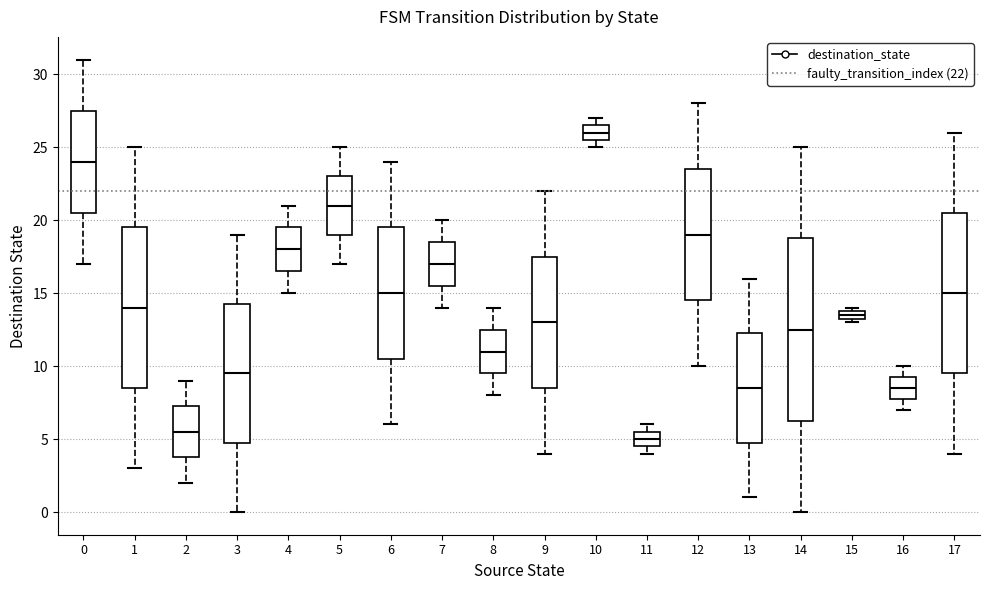

Where does the median line of the box at x = 0 sit on the y-axis? The values are not printed on the chart, so give them approximately, as read against the axis.

24.0